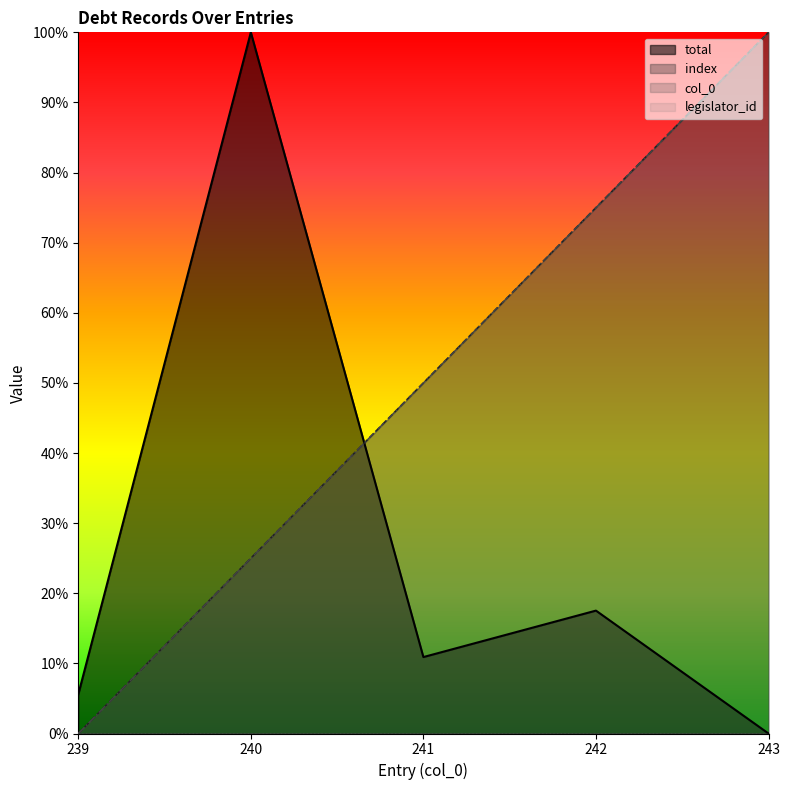

Does the chart display data point markers on the line(s)?

No